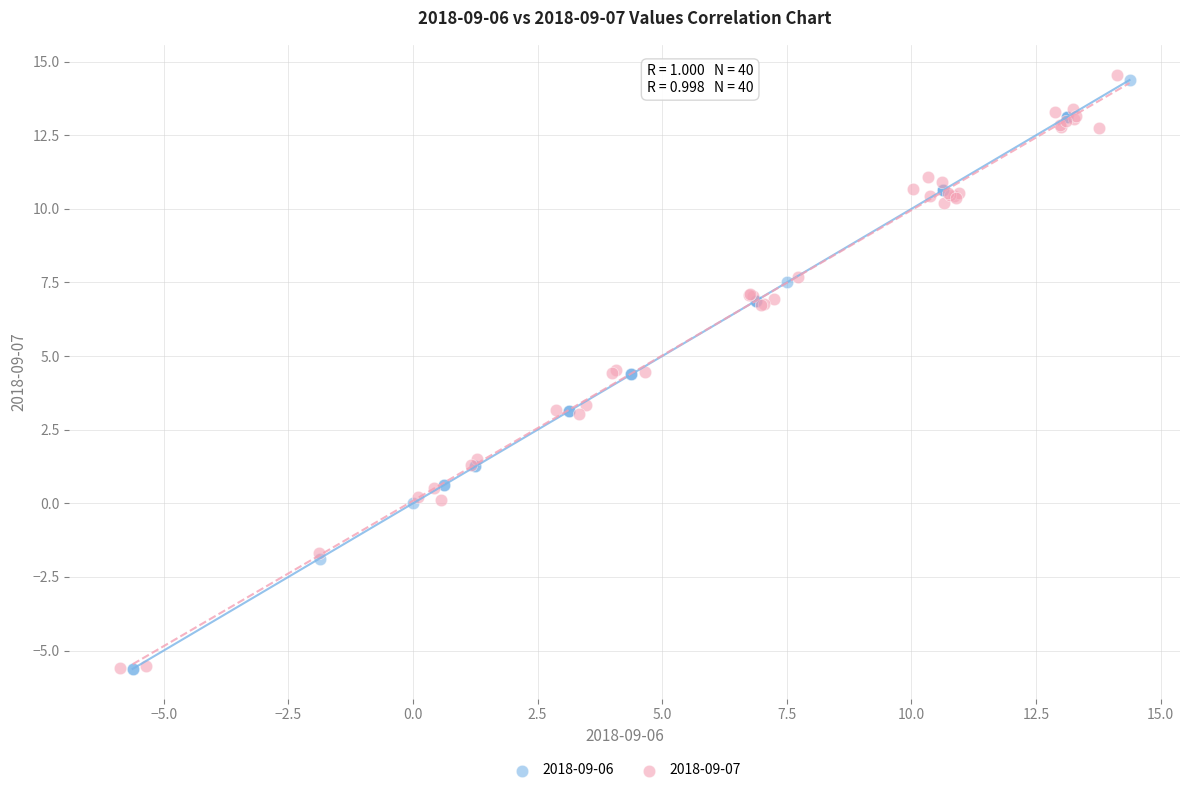

Which series has the widest spread of Y values?

2018-09-07